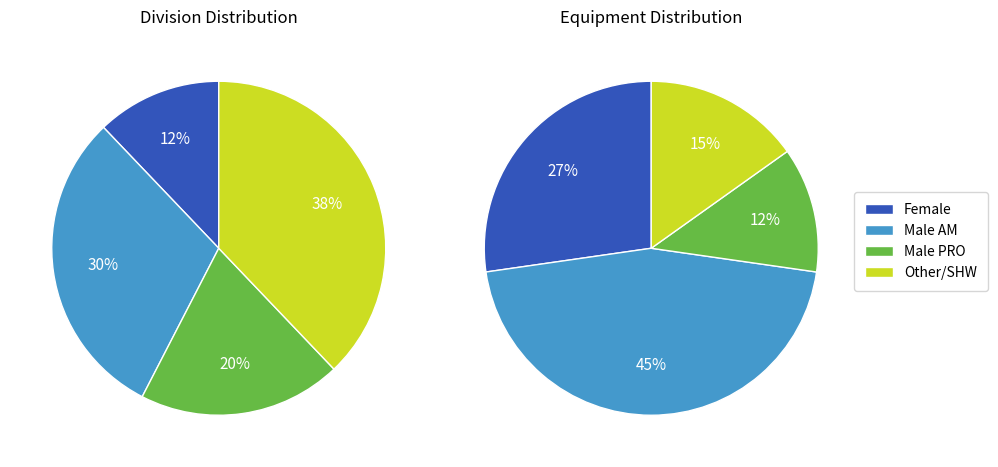

Is the sum of Male SHW and Male PRO greater than half?

Yes